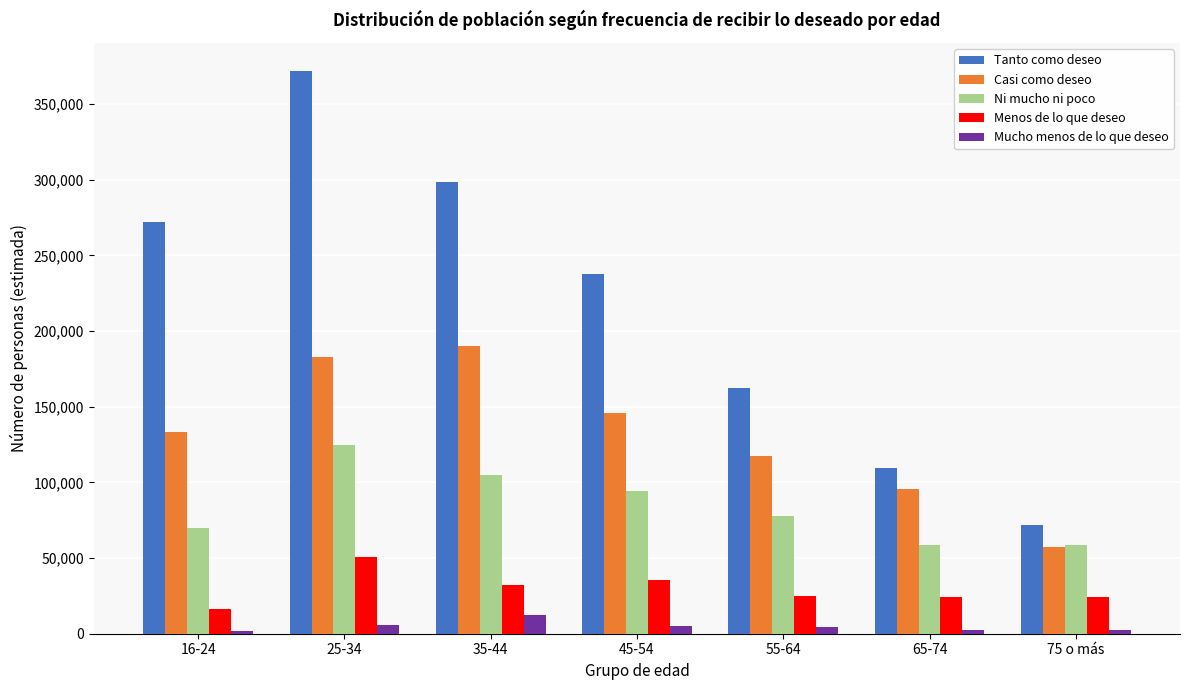

What is the sum of all Ni mucho ni poco values?

589533